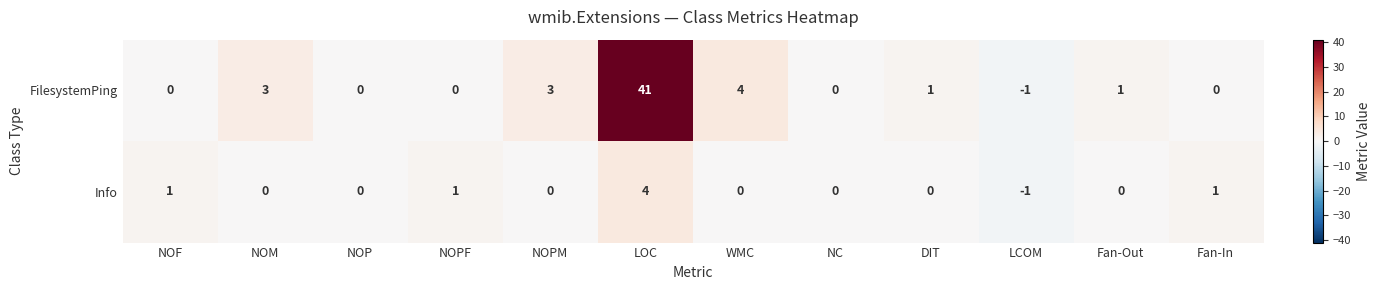

The value of FilesystemPing at LOC is 10. True or false?

False